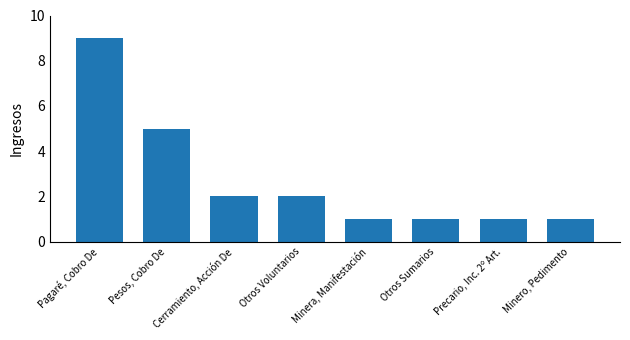

How many bars are there in total?

8